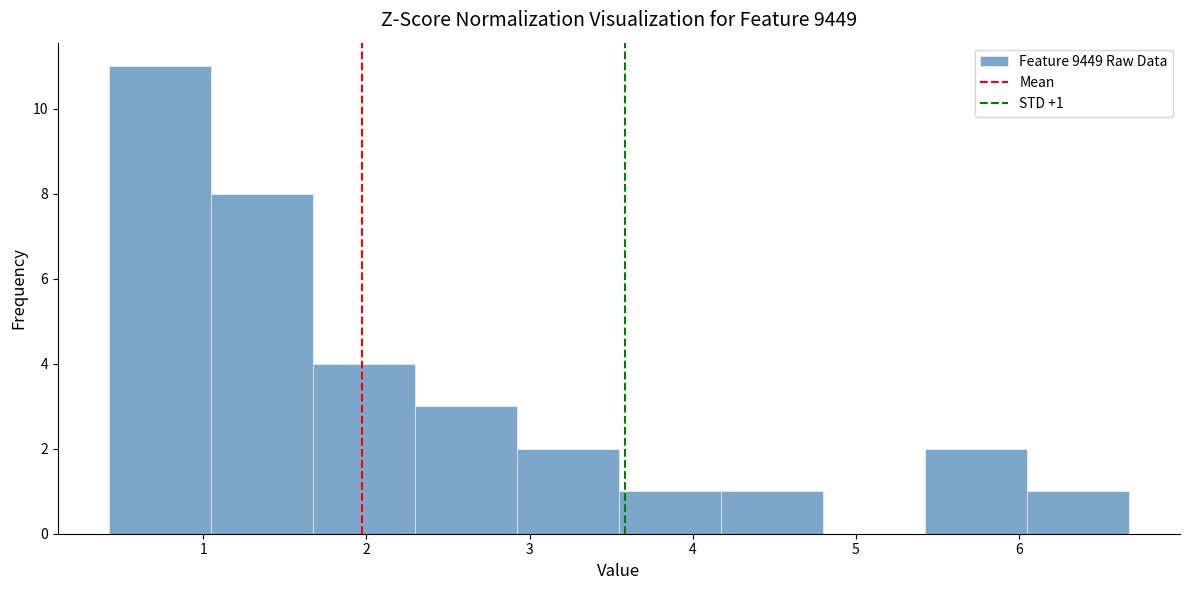

Over which range of the x-axis is the bar tallest?

0.4 to 1.0